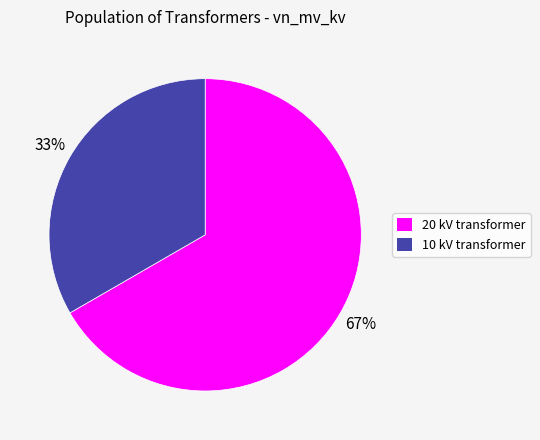

Does any single category account for the majority?

Yes